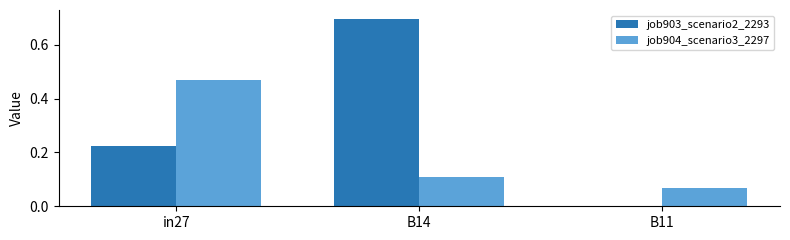

Is it true that job903_scenario2_2293 equals 1.1 at B14?

False